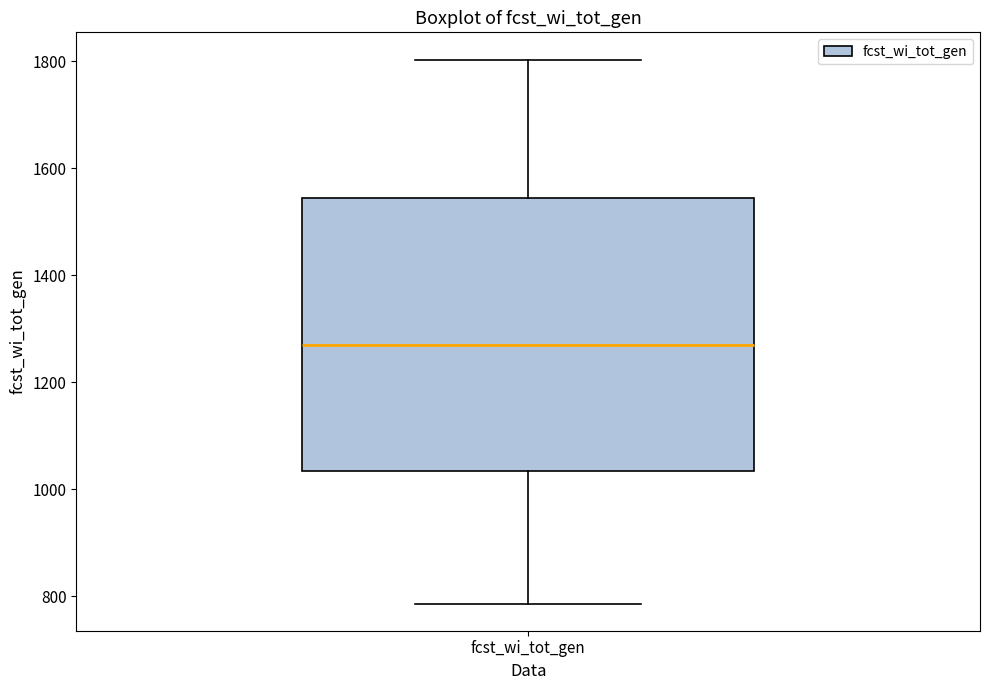

Transcribe this box plot: give where the median line is, the range the box spans, and where the two whiskers end, as read against the y-axis. The values are not printed on the chart, so give them approximately, as read against the axis.

median 1260, box 1040 to 1540, whiskers 780 to 1800